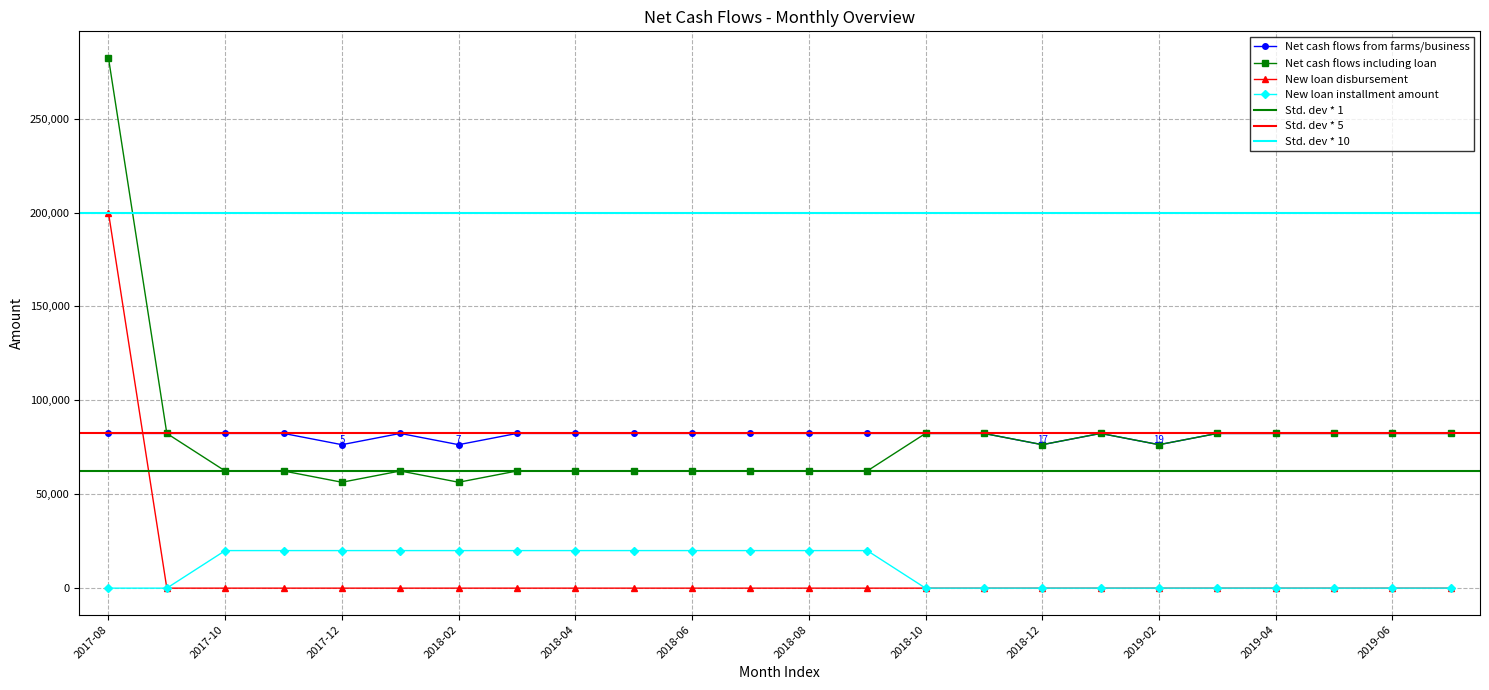

Is it true that New loan installment amount equals 12876.4 at 2018-01?

False